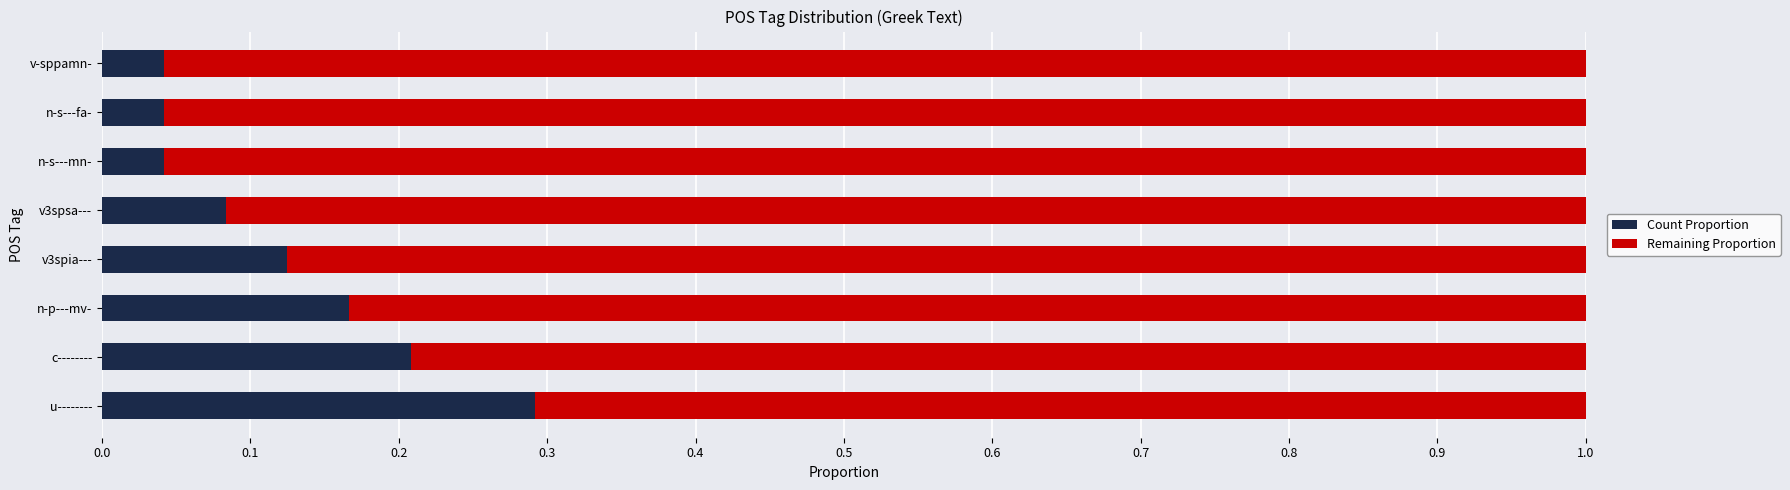

What is the maximum value for Count Proportion?

0.3